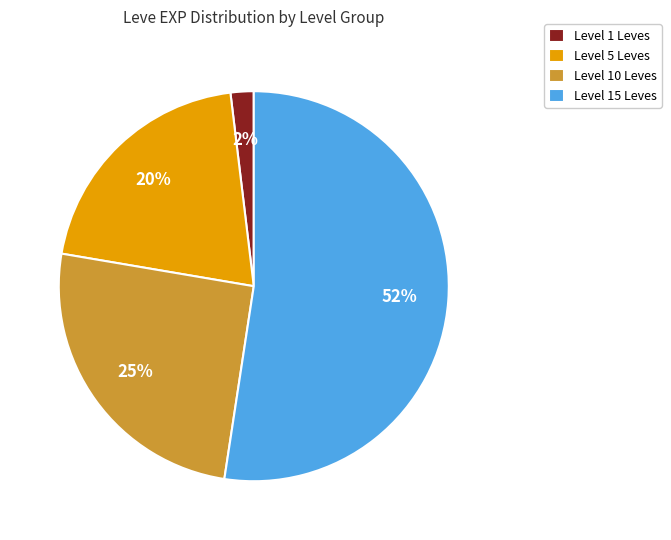

Is there any slice that represents more than half of the pie?

Yes